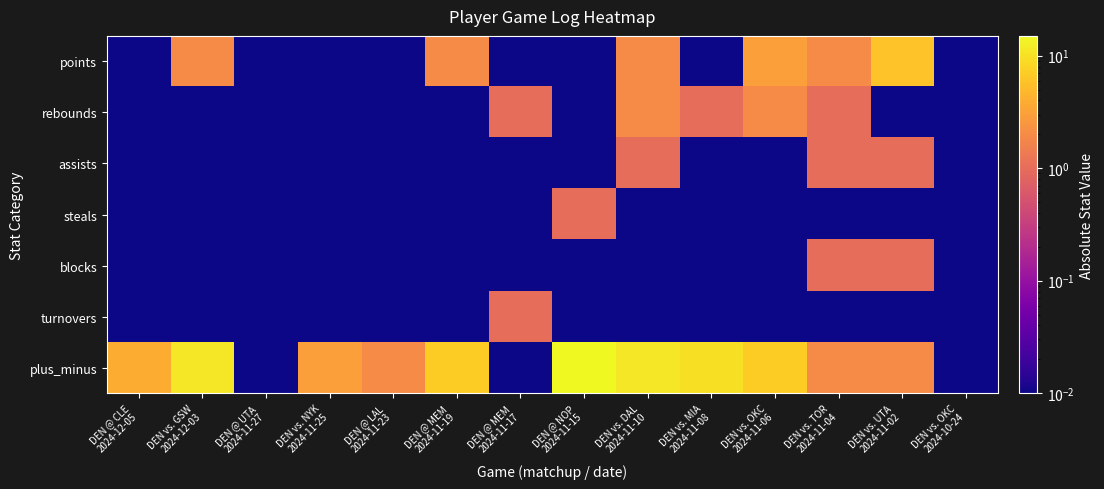

Which series has the largest total across all categories?

plus_minus